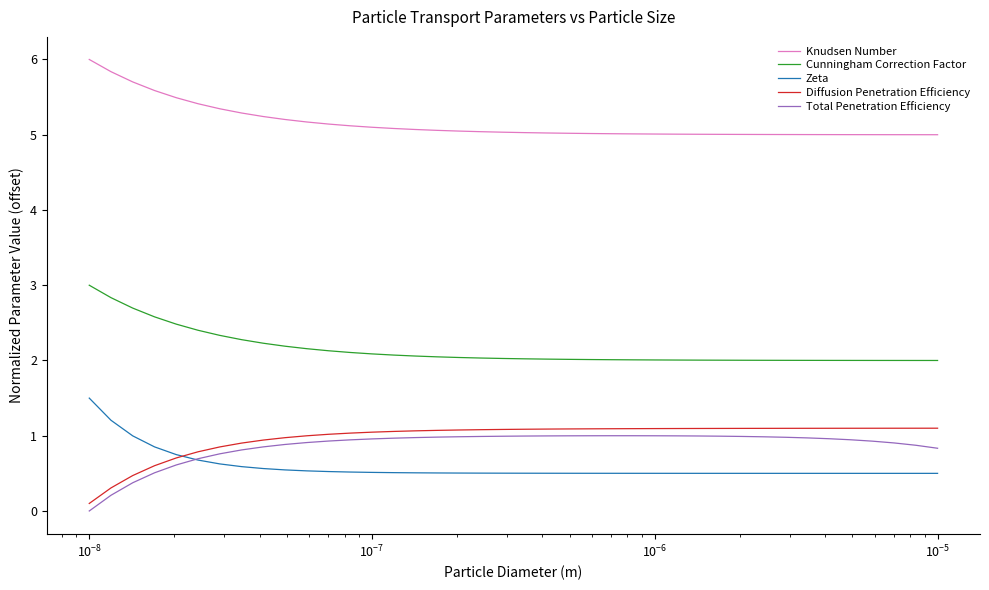

Which series has the largest total across all categories?

Knudsen Number